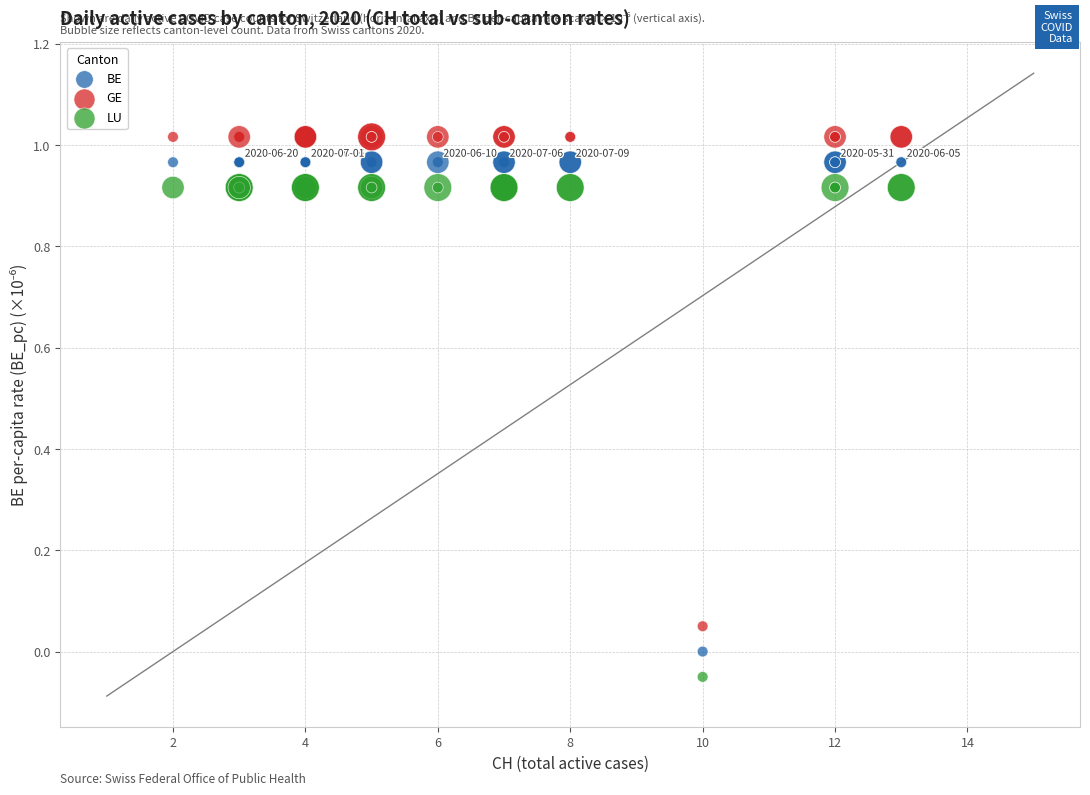

What is the X range (max minus min) for the scatter plot?

11.0